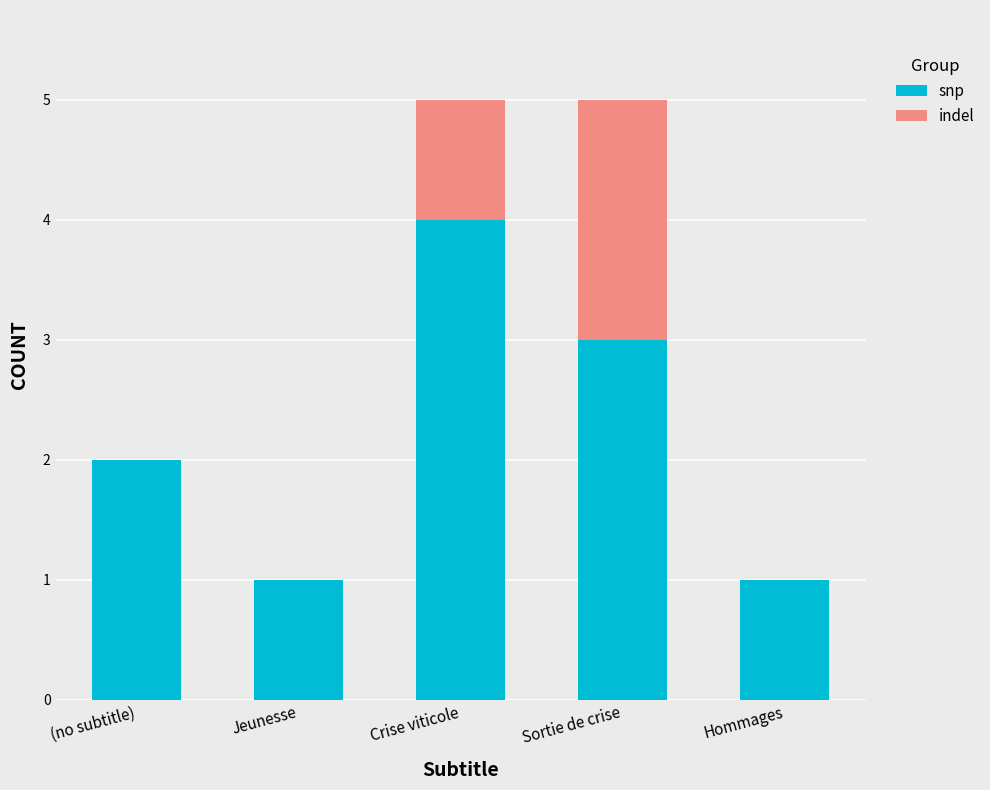

The value of snp at Crise viticole is 4. True or false?

True